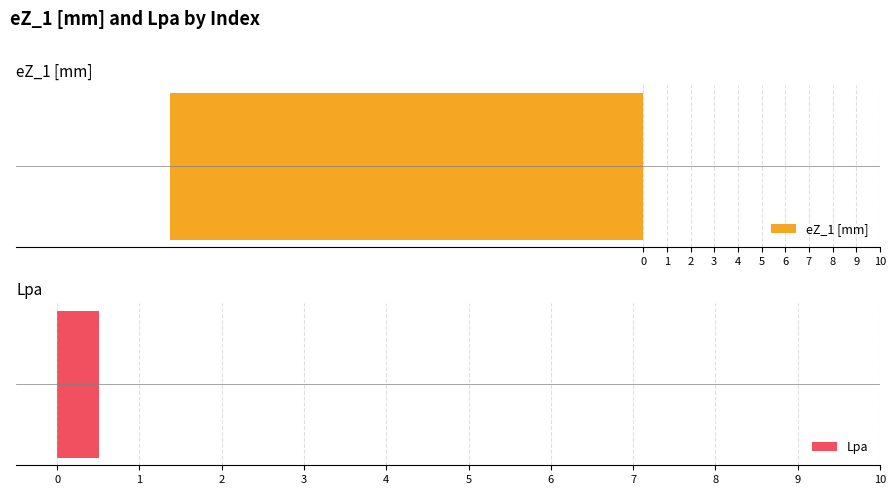

List the series in order of their overall mean, highest first.

Lpa, eZ_1 [mm]